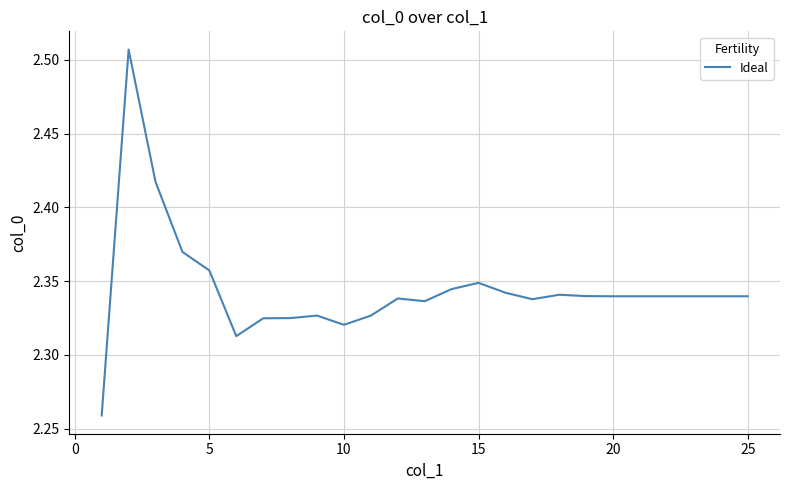

Is this an area chart (filled region under the line)?

No